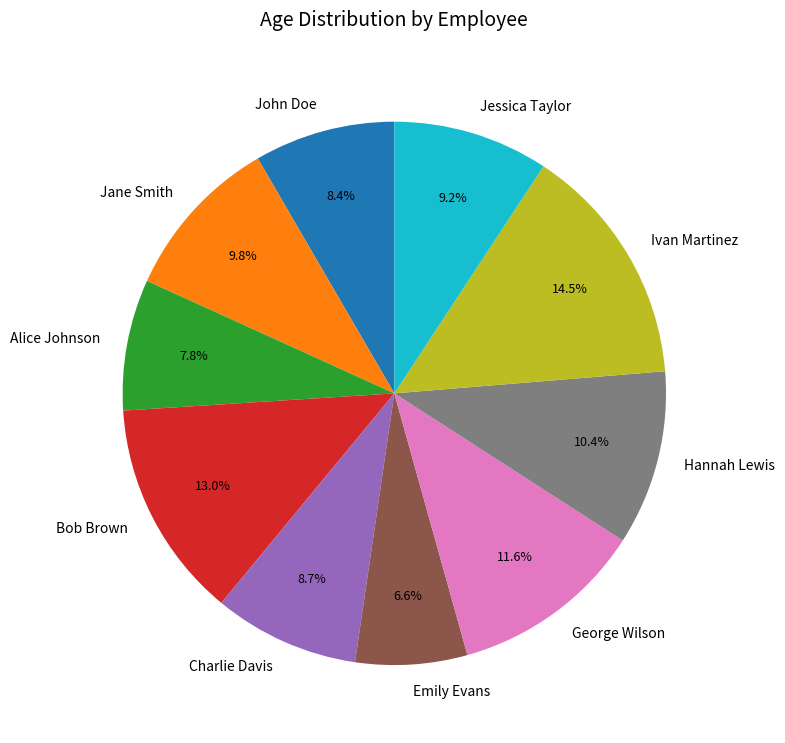

What is the smallest slice in the pie chart?

Emily Evans